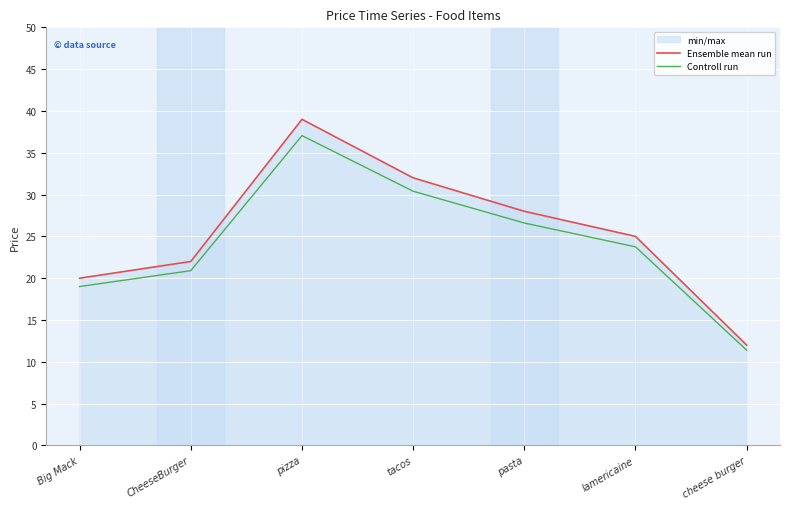

Is this an area chart (filled region under the line)?

No